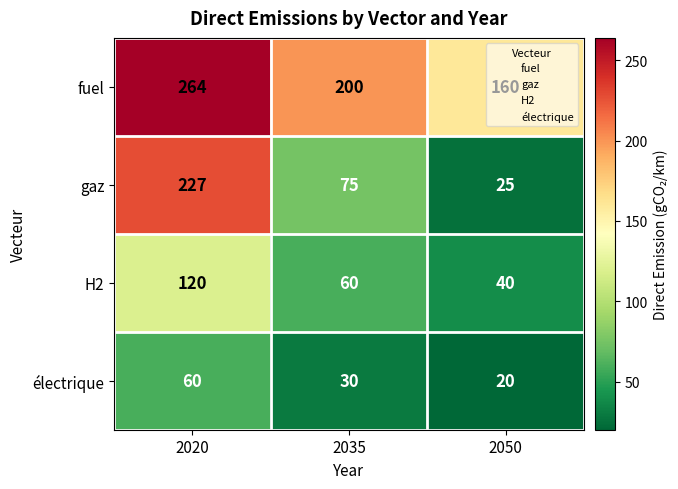

How many series are shown in this chart?

4